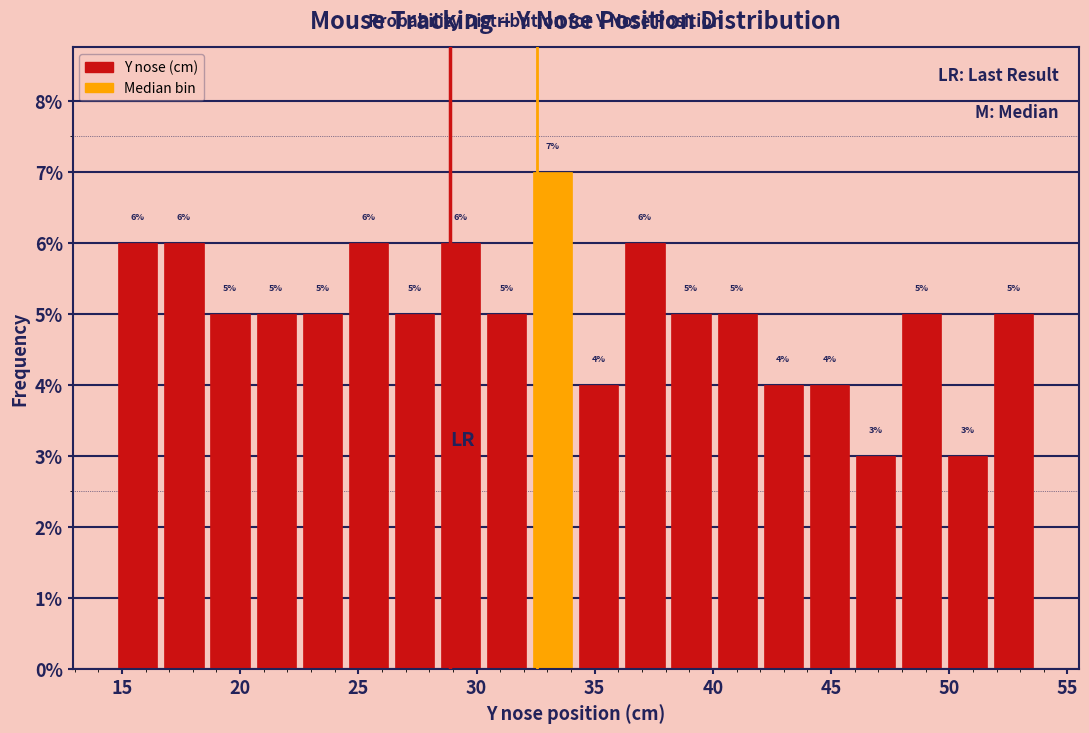

Around what value on the x-axis is the tallest bar? Give the approximate position of its centre, as read against the axis.

33.0